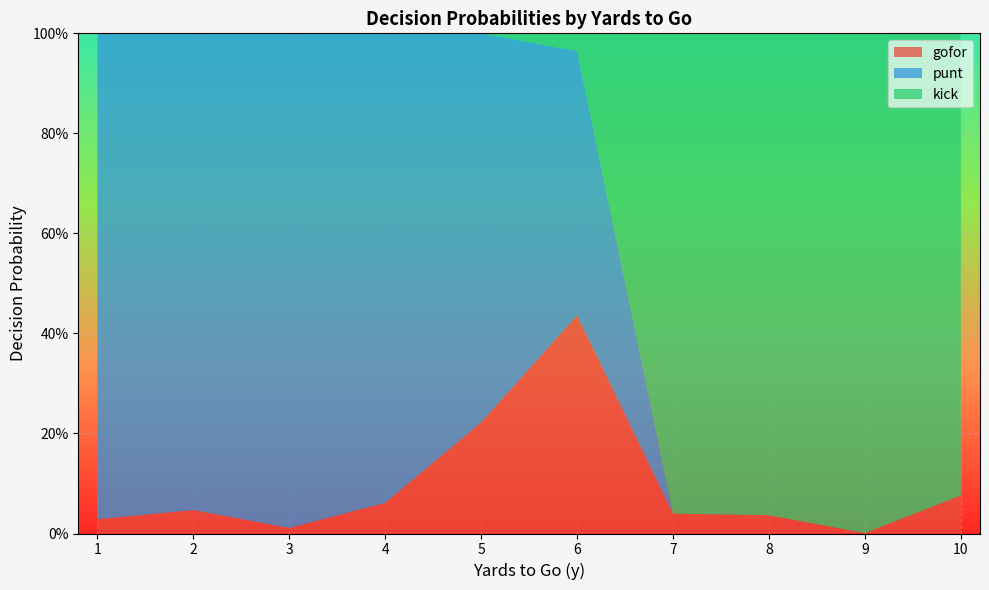

What are all the series names shown in the legend?

gofor, punt, kick